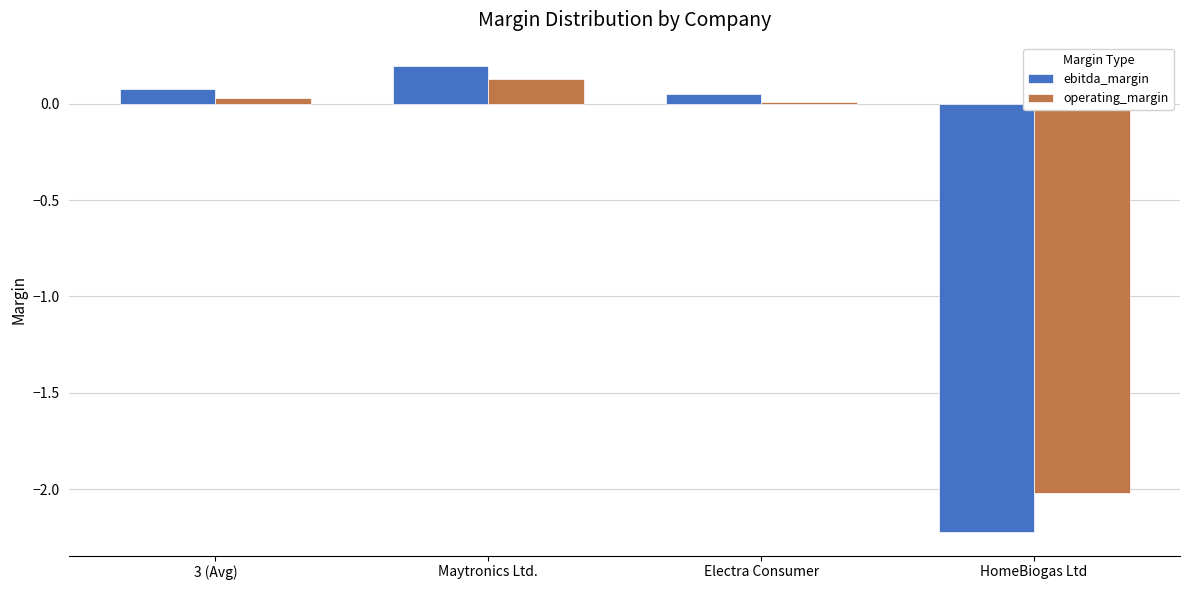

True or false: ebitda_margin has a value of 0.2 at Maytronics Ltd..

True